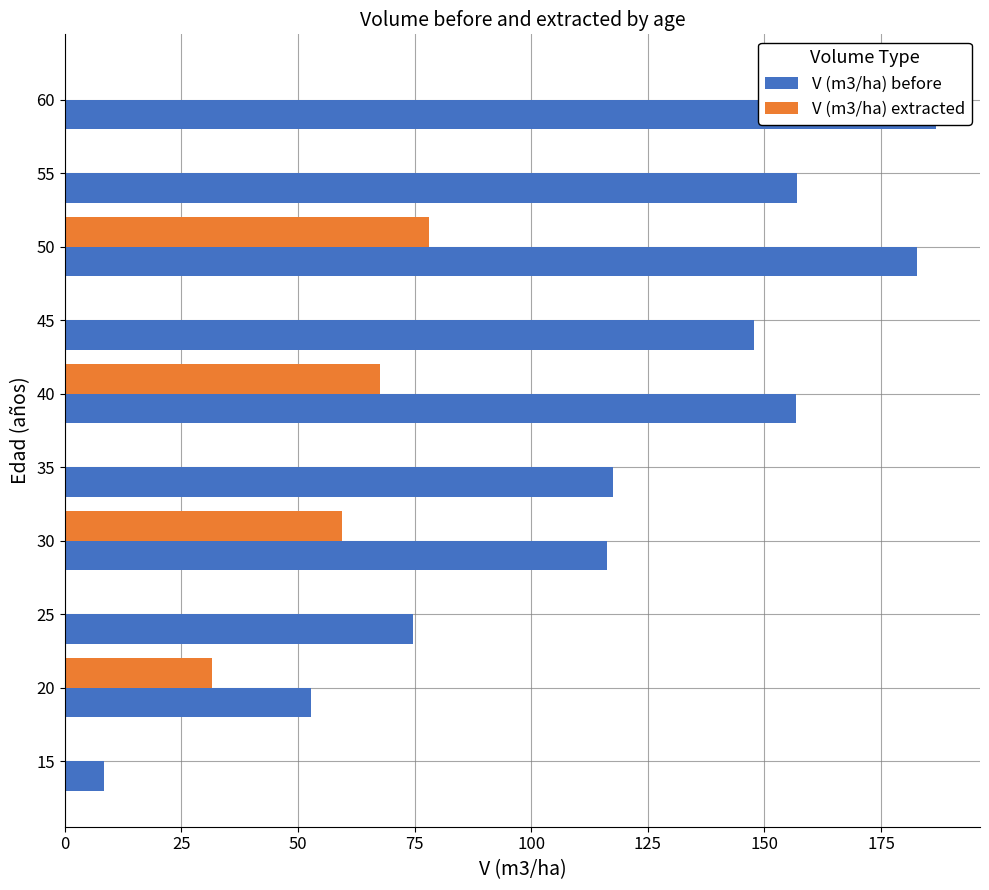

Is it true that V (m3/ha) before equals 2.7 at 15?

False